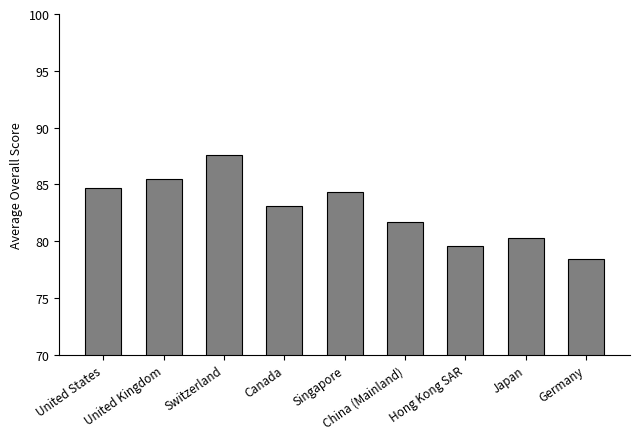

The chart shows a value of 16.7 at Japan. True or false?

False